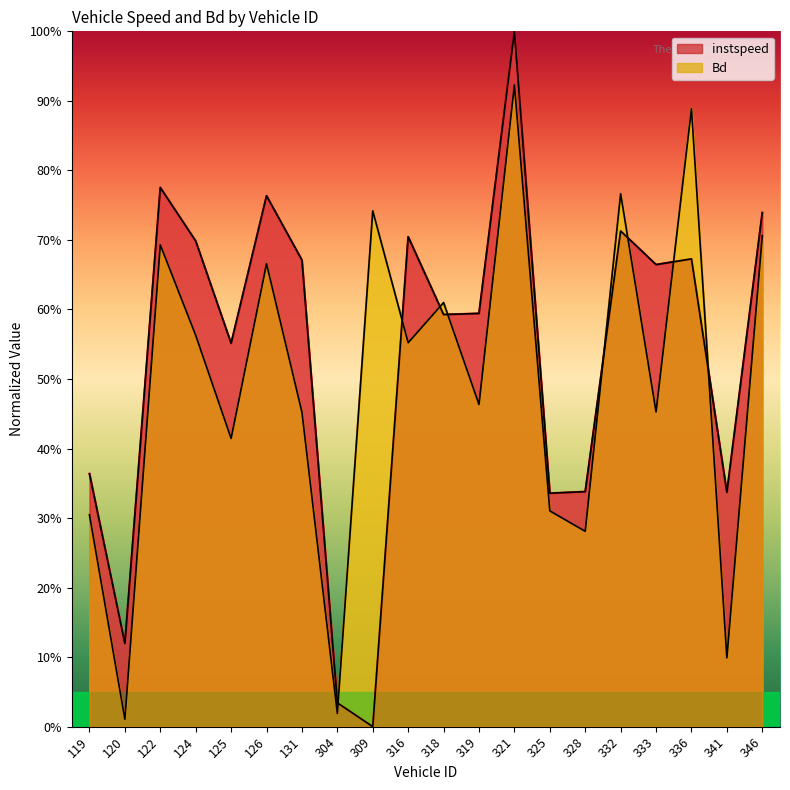

What is the total value across all series at 119?

0.7